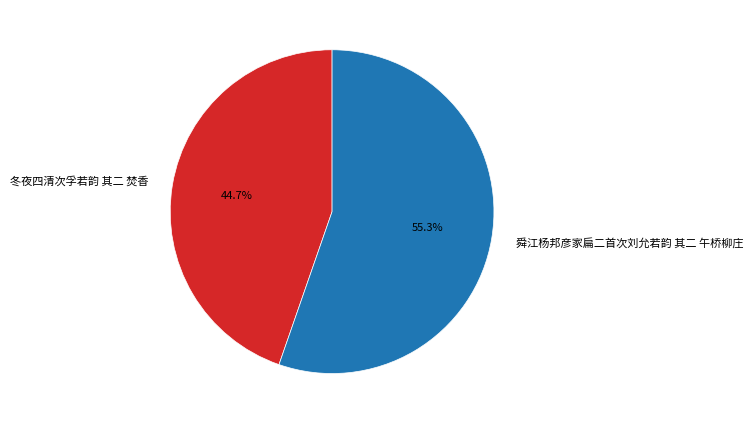

Rank the categories by value from lowest to highest.

冬夜四清次孚若韵 其二 焚香, 舜江杨邦彦家扁二首次刘允若韵 其二 午桥柳庄